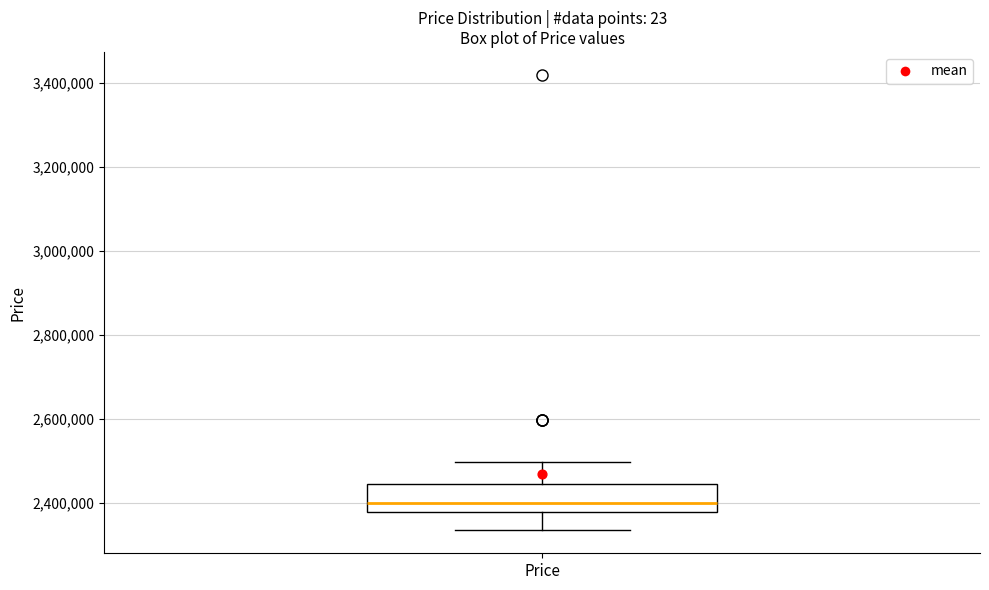

Where does the upper whisker of the box for Price end on the y-axis? The values are not printed on the chart, so give them approximately, as read against the axis.

2500000